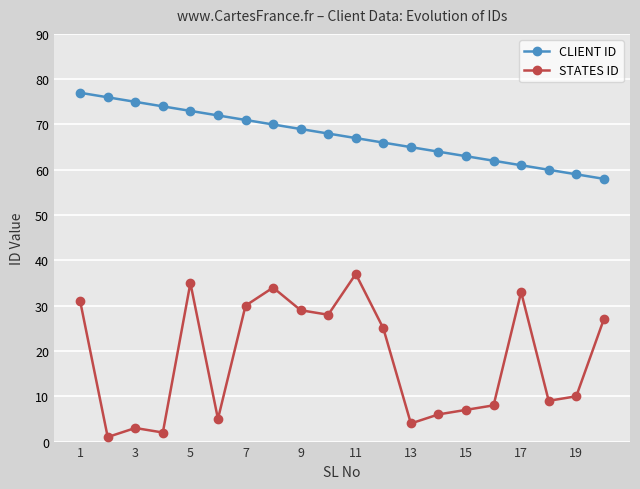

True or false: STATES ID and CLIENT ID intersect in this chart.

False